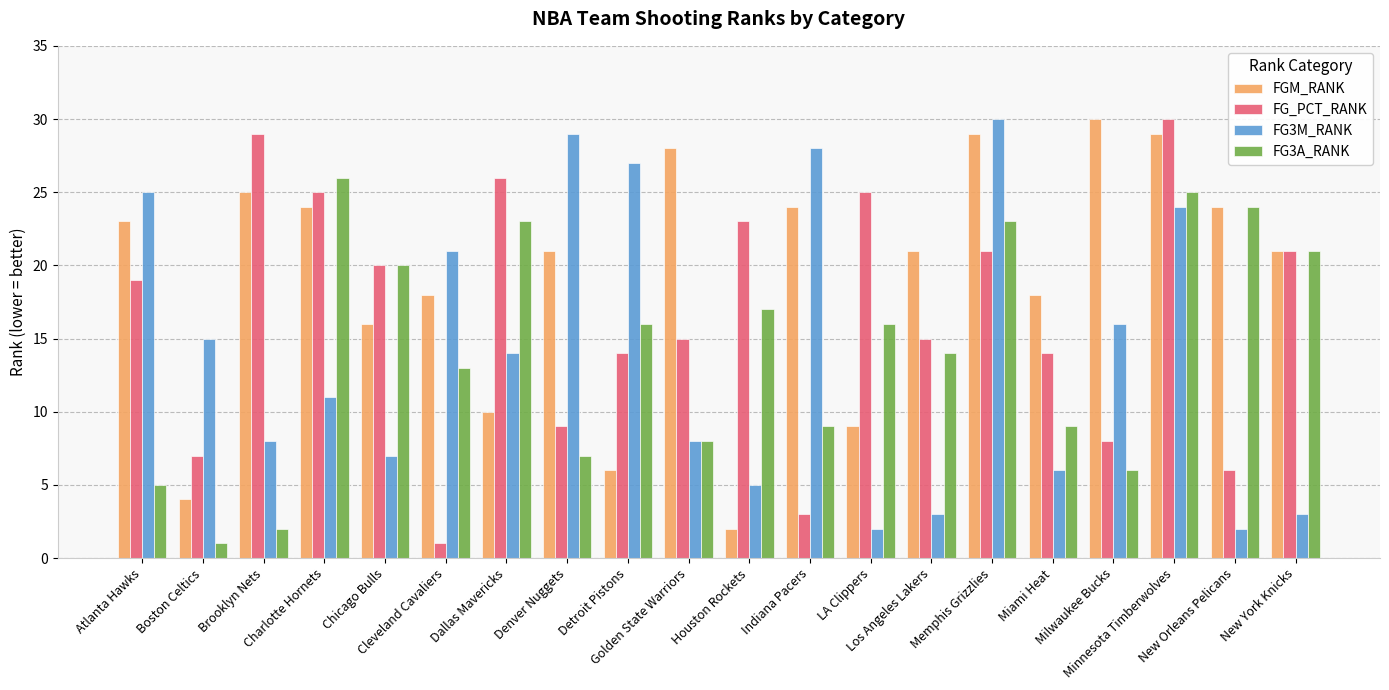

Reading left to right, extract all data points from this chart.

FGM_RANK: Atlanta Hawks=23	Boston Celtics=4	Brooklyn Nets=25	Charlotte Hornets=24	Chicago Bulls=16	Cleveland Cavaliers=18	Dallas Mavericks=10	Denver Nuggets=21	Detroit Pistons=6	Golden State Warriors=28	Houston Rockets=2	Indiana Pacers=24	LA Clippers=9	Los Angeles Lakers=21	Memphis Grizzlies=29	Miami Heat=18	Milwaukee Bucks=30	Minnesota Timberwolves=29	New Orleans Pelicans=24	New York Knicks=21
FG_PCT_RANK: Atlanta Hawks=19	Boston Celtics=7	Brooklyn Nets=29	Charlotte Hornets=25	Chicago Bulls=20	Cleveland Cavaliers=1	Dallas Mavericks=26	Denver Nuggets=9	Detroit Pistons=14	Golden State Warriors=15	Houston Rockets=23	Indiana Pacers=3	LA Clippers=25	Los Angeles Lakers=15	Memphis Grizzlies=21	Miami Heat=14	Milwaukee Bucks=8	Minnesota Timberwolves=30	New Orleans Pelicans=6	New York Knicks=21
FG3M_RANK: Atlanta Hawks=25	Boston Celtics=15	Brooklyn Nets=8	Charlotte Hornets=11	Chicago Bulls=7	Cleveland Cavaliers=21	Dallas Mavericks=14	Denver Nuggets=29	Detroit Pistons=27	Golden State Warriors=8	Houston Rockets=5	Indiana Pacers=28	LA Clippers=2	Los Angeles Lakers=3	Memphis Grizzlies=30	Miami Heat=6	Milwaukee Bucks=16	Minnesota Timberwolves=24	New Orleans Pelicans=2	New York Knicks=3
FG3A_RANK: Atlanta Hawks=5	Boston Celtics=1	Brooklyn Nets=2	Charlotte Hornets=26	Chicago Bulls=20	Cleveland Cavaliers=13	Dallas Mavericks=23	Denver Nuggets=7	Detroit Pistons=16	Golden State Warriors=8	Houston Rockets=17	Indiana Pacers=9	LA Clippers=16	Los Angeles Lakers=14	Memphis Grizzlies=23	Miami Heat=9	Milwaukee Bucks=6	Minnesota Timberwolves=25	New Orleans Pelicans=24	New York Knicks=21